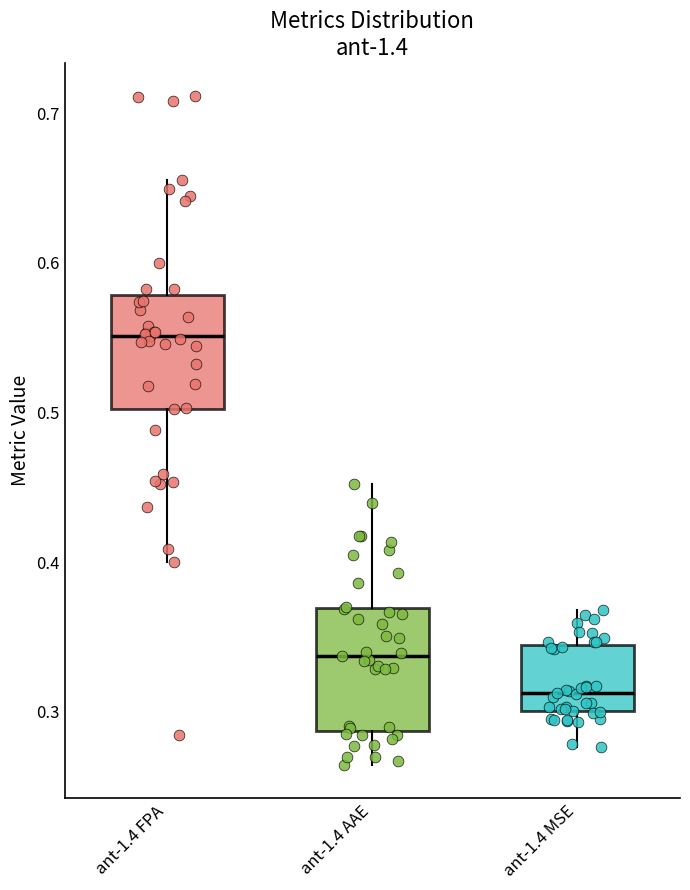

Reading left to right, transcribe this box plot: for each box, give where its median line is, the range the box spans, and where its two whiskers end, as read against the y-axis. The values are not printed on the chart, so give them approximately, as read against the axis.

ant-1.4 FPA: median 0.55, box 0.50 to 0.58, whiskers 0.40 to 0.66
ant-1.4 AAE: median 0.34, box 0.29 to 0.37, whiskers 0.26 to 0.45
ant-1.4 MSE: median 0.31, box 0.30 to 0.34, whiskers 0.28 to 0.37